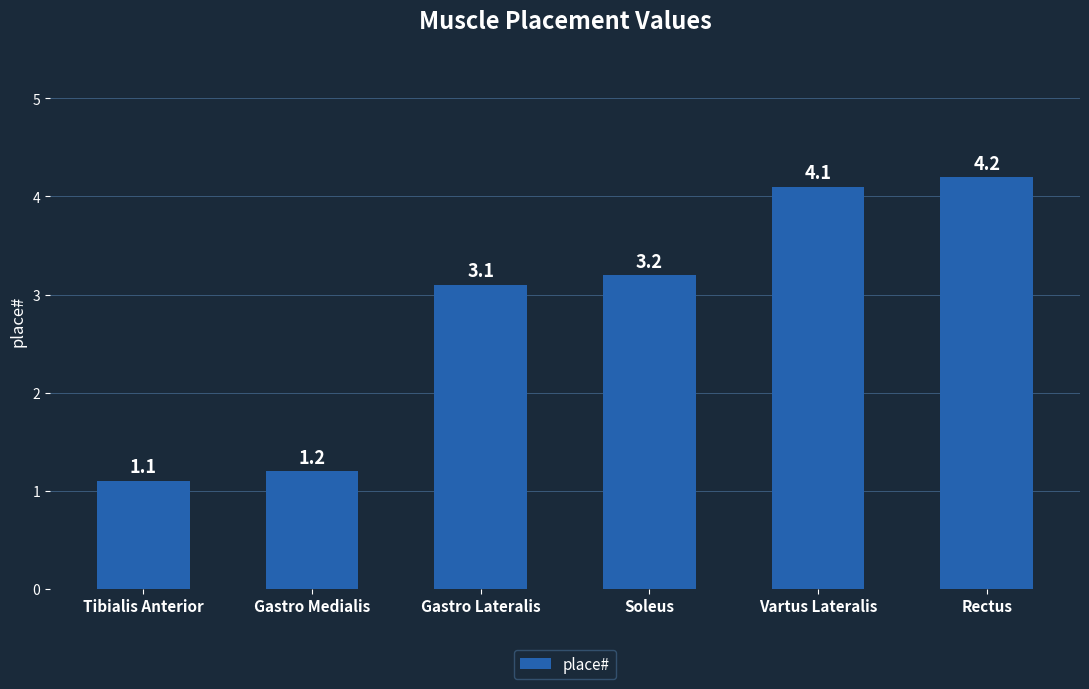

What is the difference between the values at Soleus and Gastro Medialis?

2.0